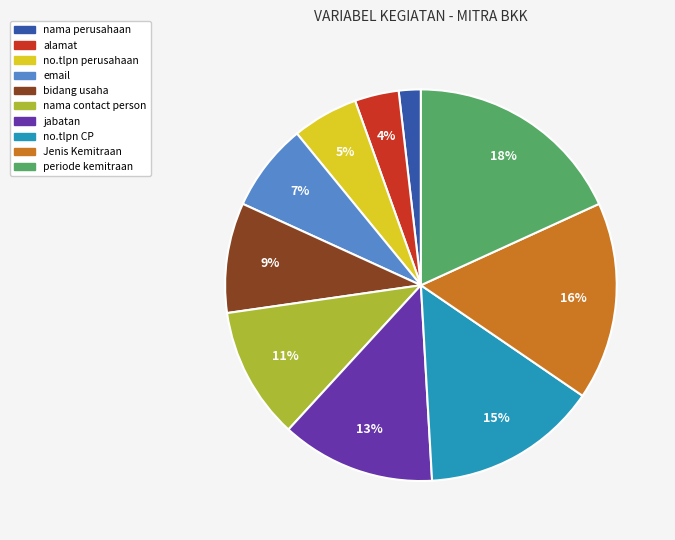

How many segments does this pie chart have?

10